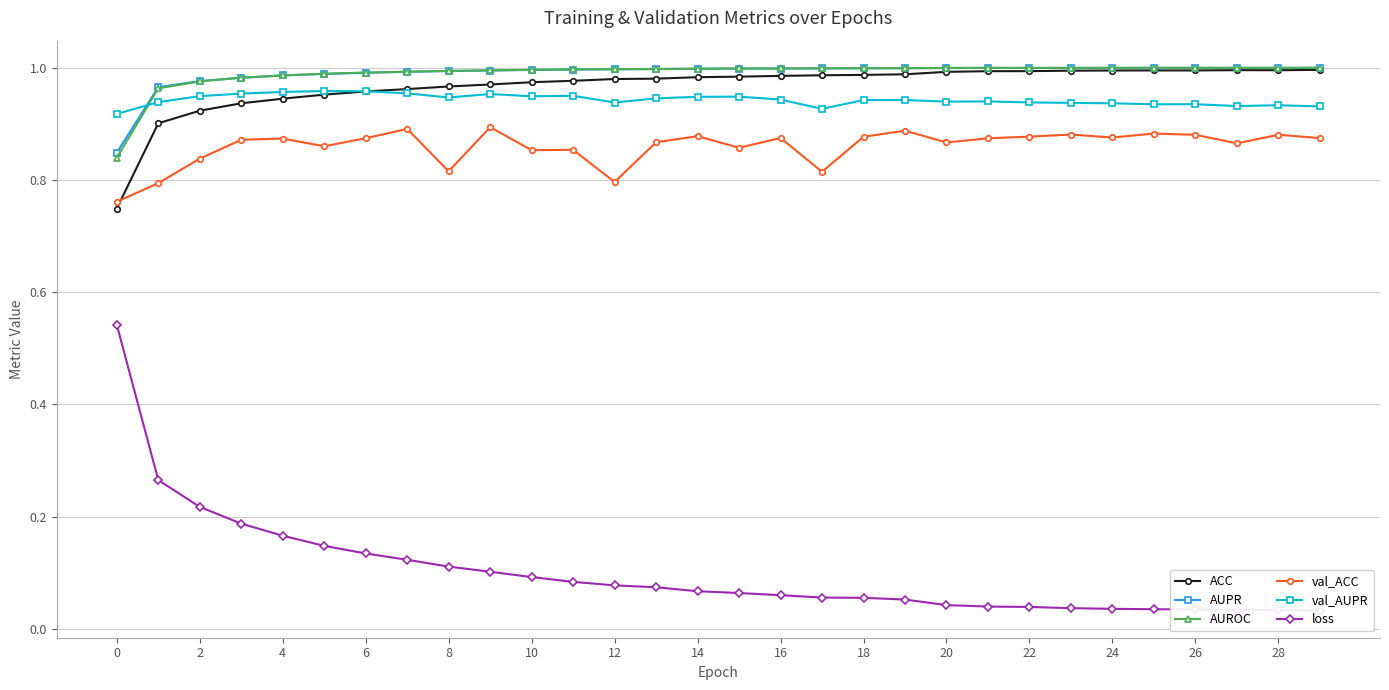

After their last crossing, which series has the higher values: ACC or val_ACC?

ACC